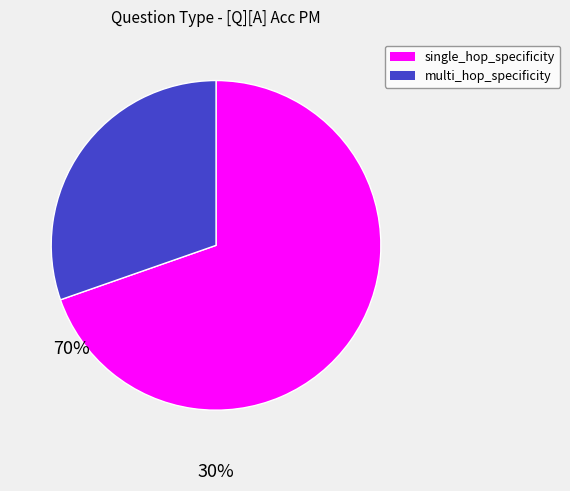

Is the sum of single_hop_specificity and multi_hop_specificity greater than half?

Yes